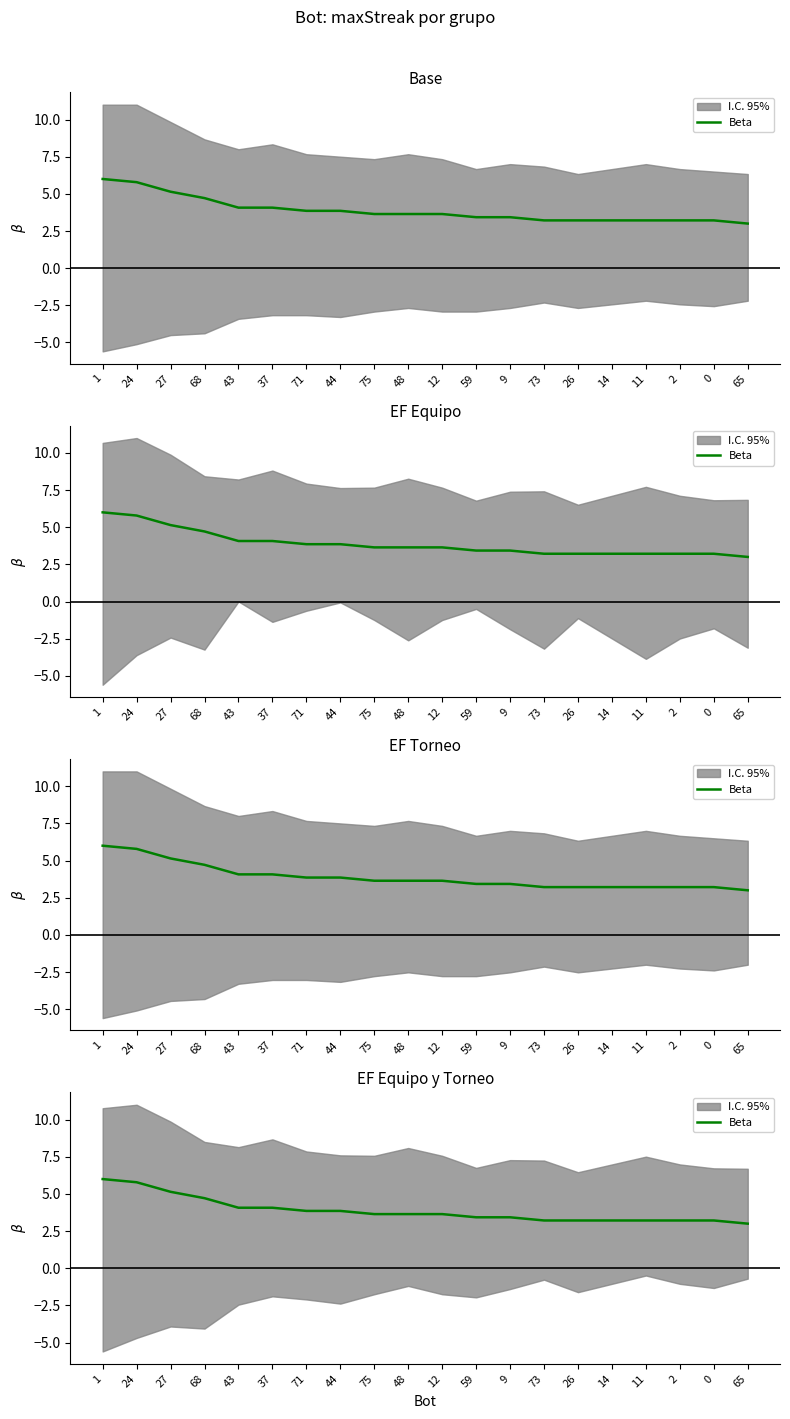

What is the value of the 8th point from the left?

3.9